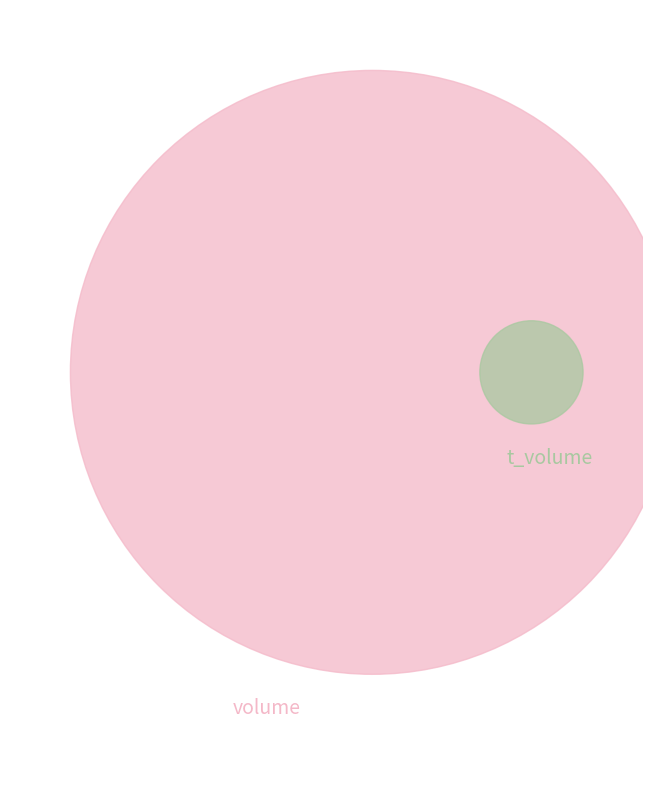

True or false: 2022-10-24 accounts for 19% of the total.

False